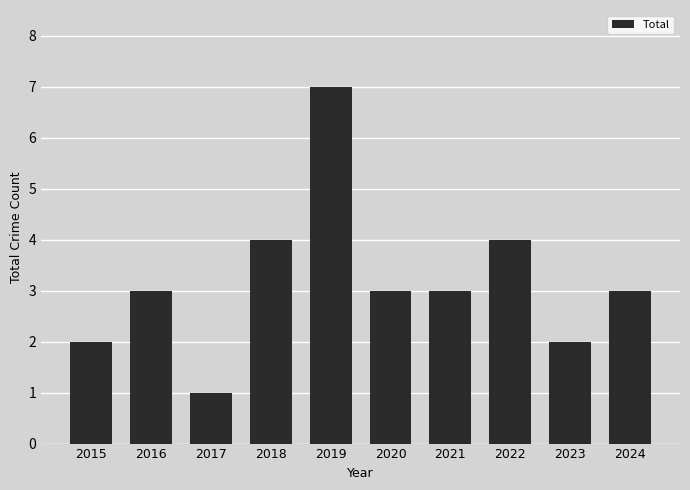

Are the bars grouped side by side (vs. stacked)?

No